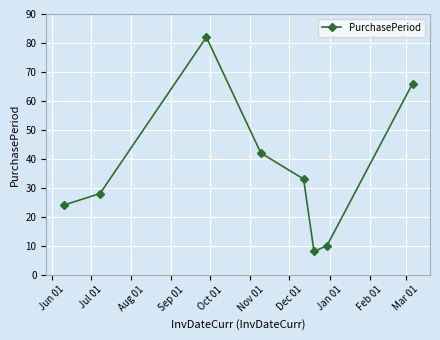

What is the value of the 7th point from the left?

10